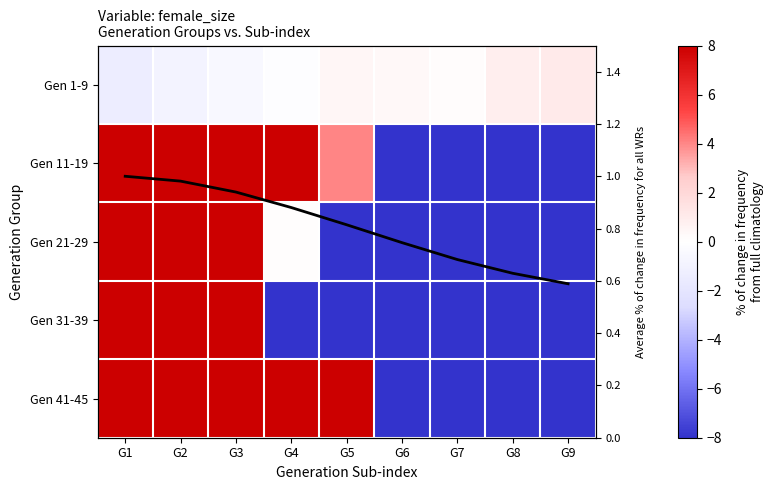

Rank the series at G4 from lowest to highest value.

Gen 31-39, Gen 1-9, Gen 21-29, Avg female_size (norm), Gen 11-19, Gen 41-45